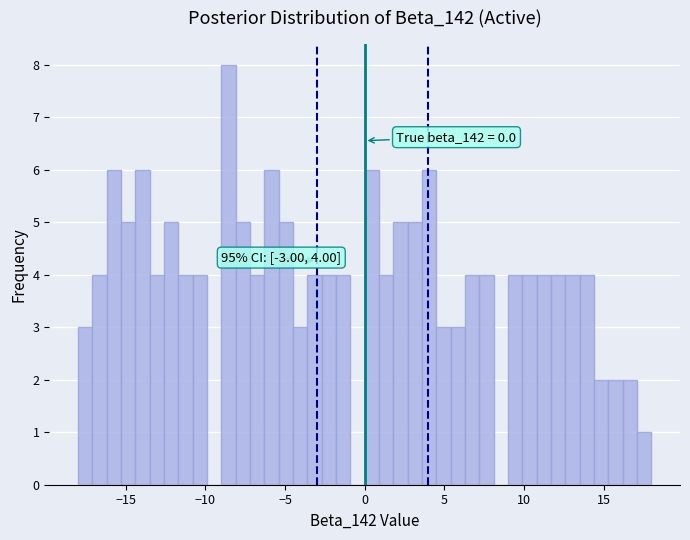

Read against the x-axis, roughly where is the centre of the tallest bar?

-8.5